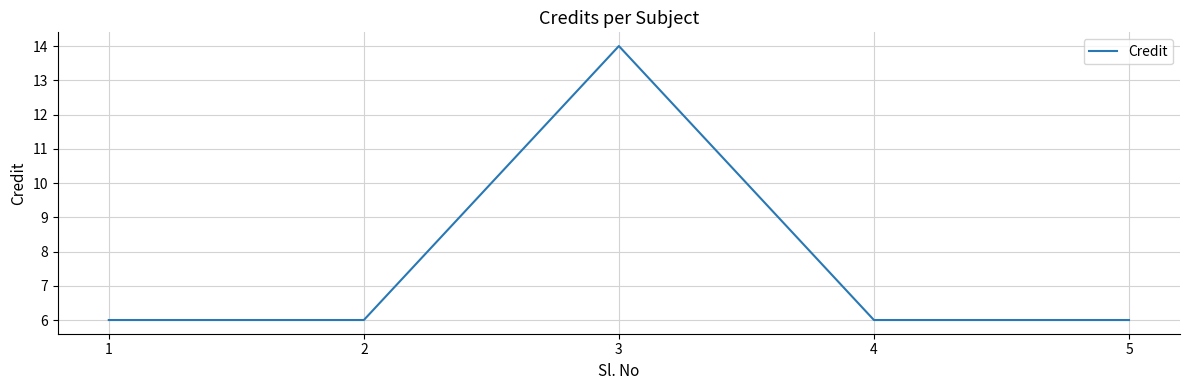

What is the sum of all values?

38